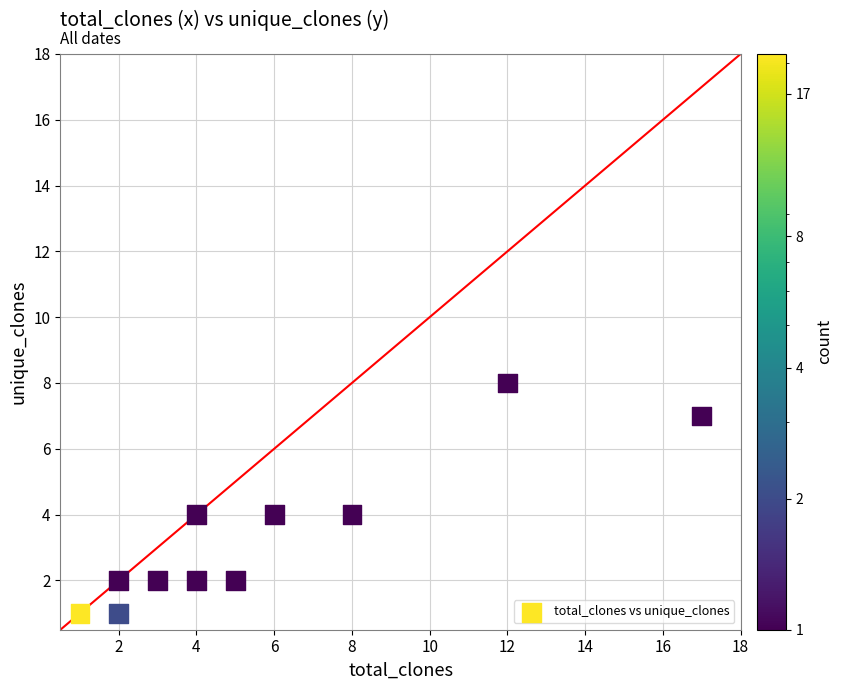

What is the range of X values (max minus min)?

16